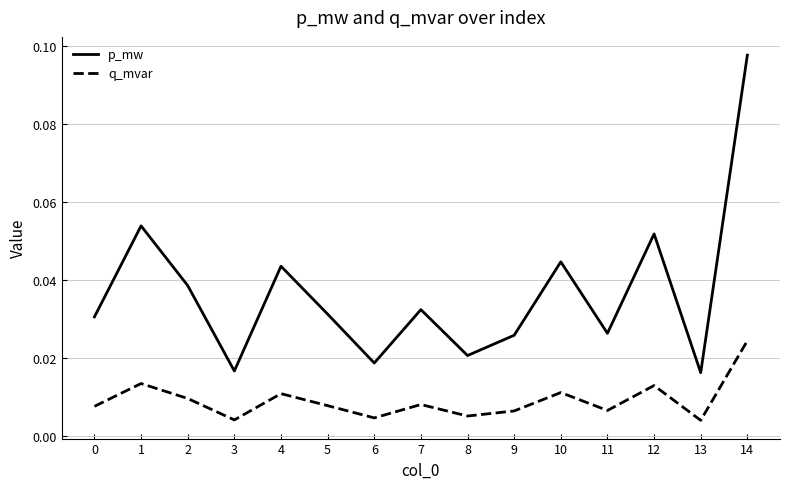

True or false: q_mvar and p_mw cross at least once.

False